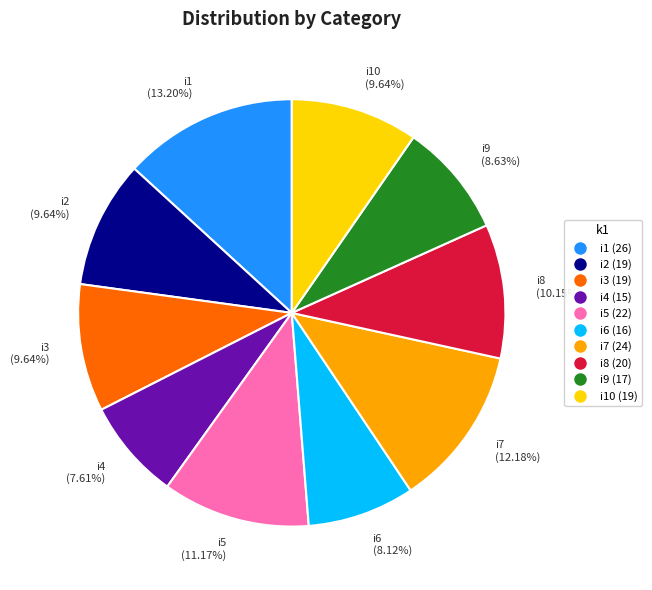

How many slices are in this pie chart?

10